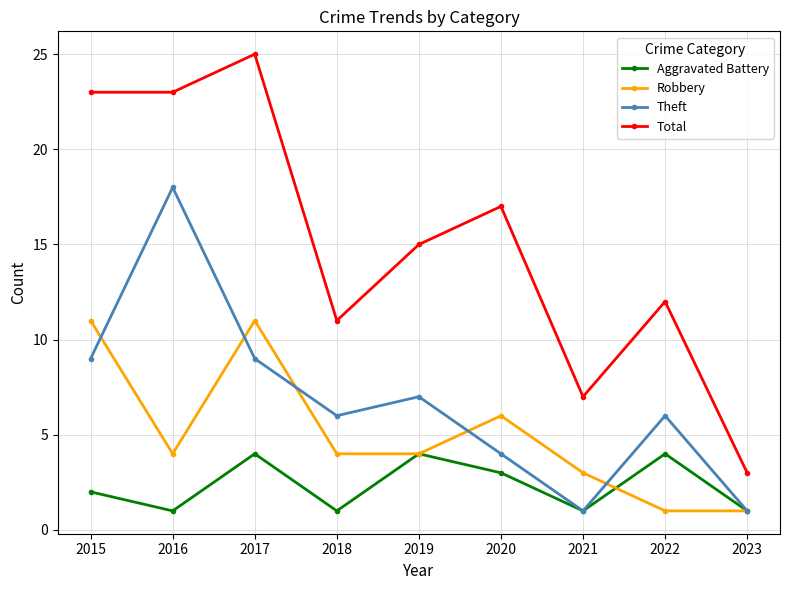

What is the value of the Aggravated Battery point at the 1st from the left?

2